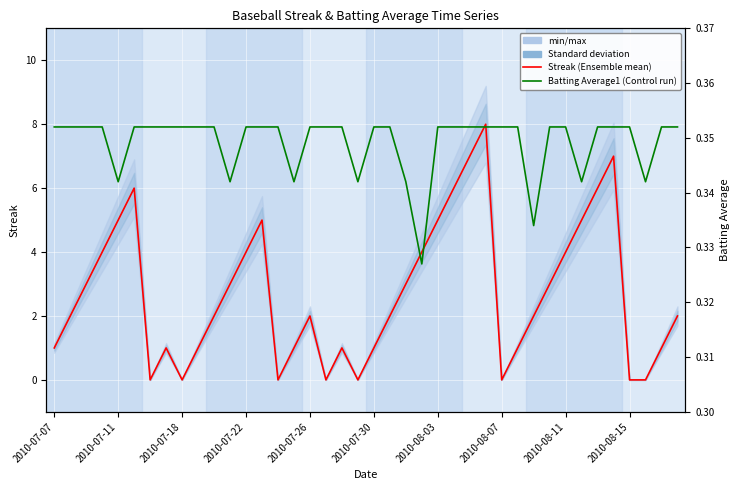

What value does the Batting Average1 series have at 2010-08-07?

0.4